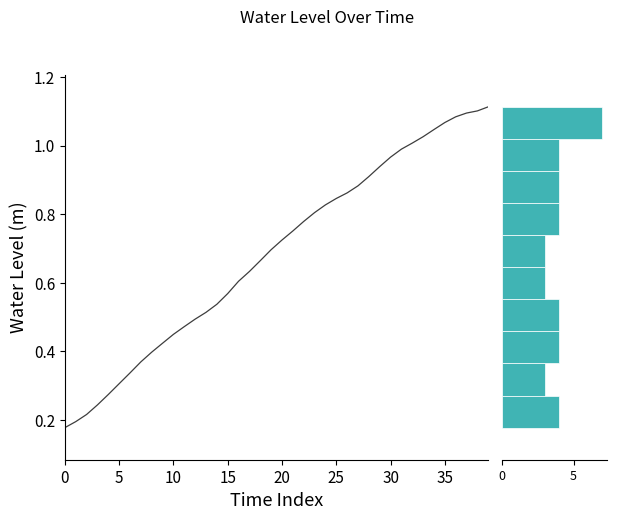

The chart shows a value of 0.9 at 28. True or false?

True